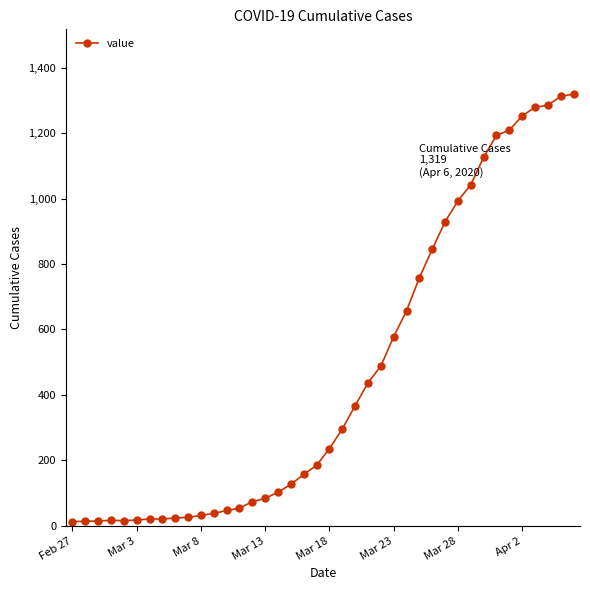

What is the value of the 11th point from the left?

32